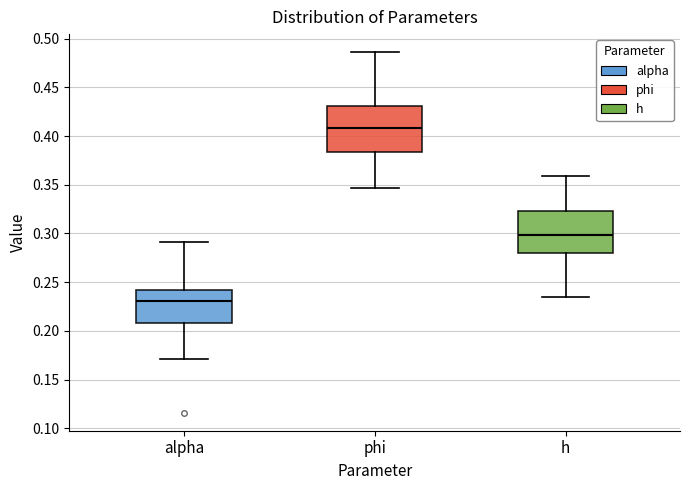

Which box has the highest median line?

phi